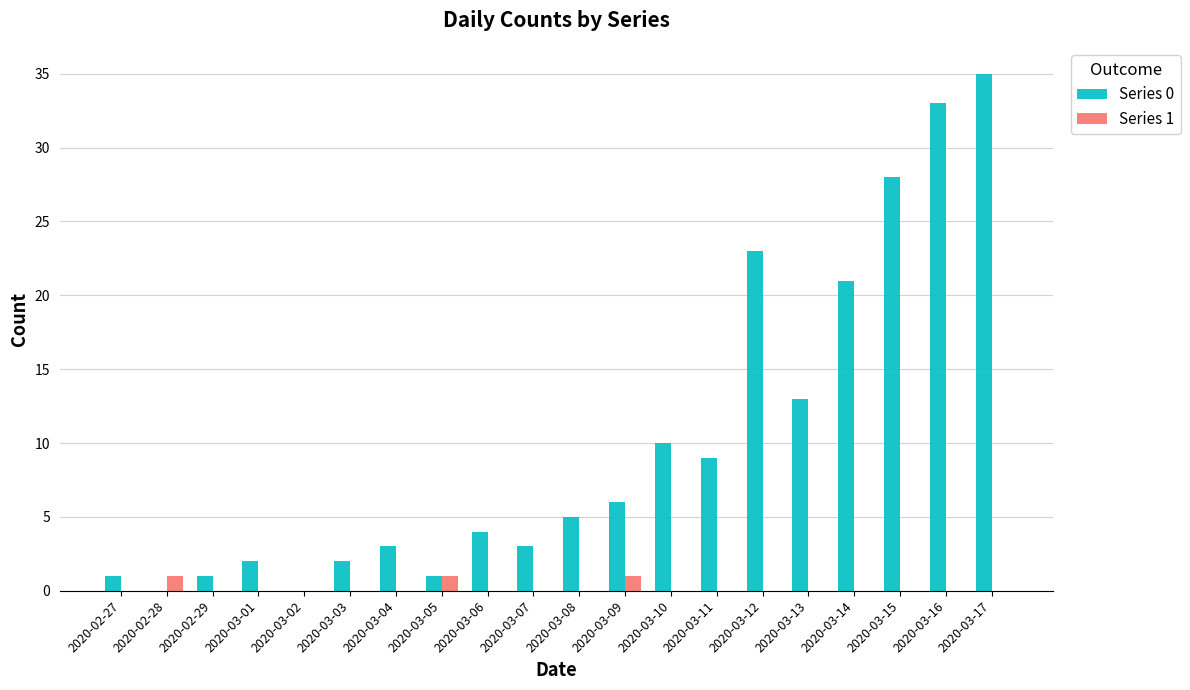

Which series has the largest total across all categories?

Series 0